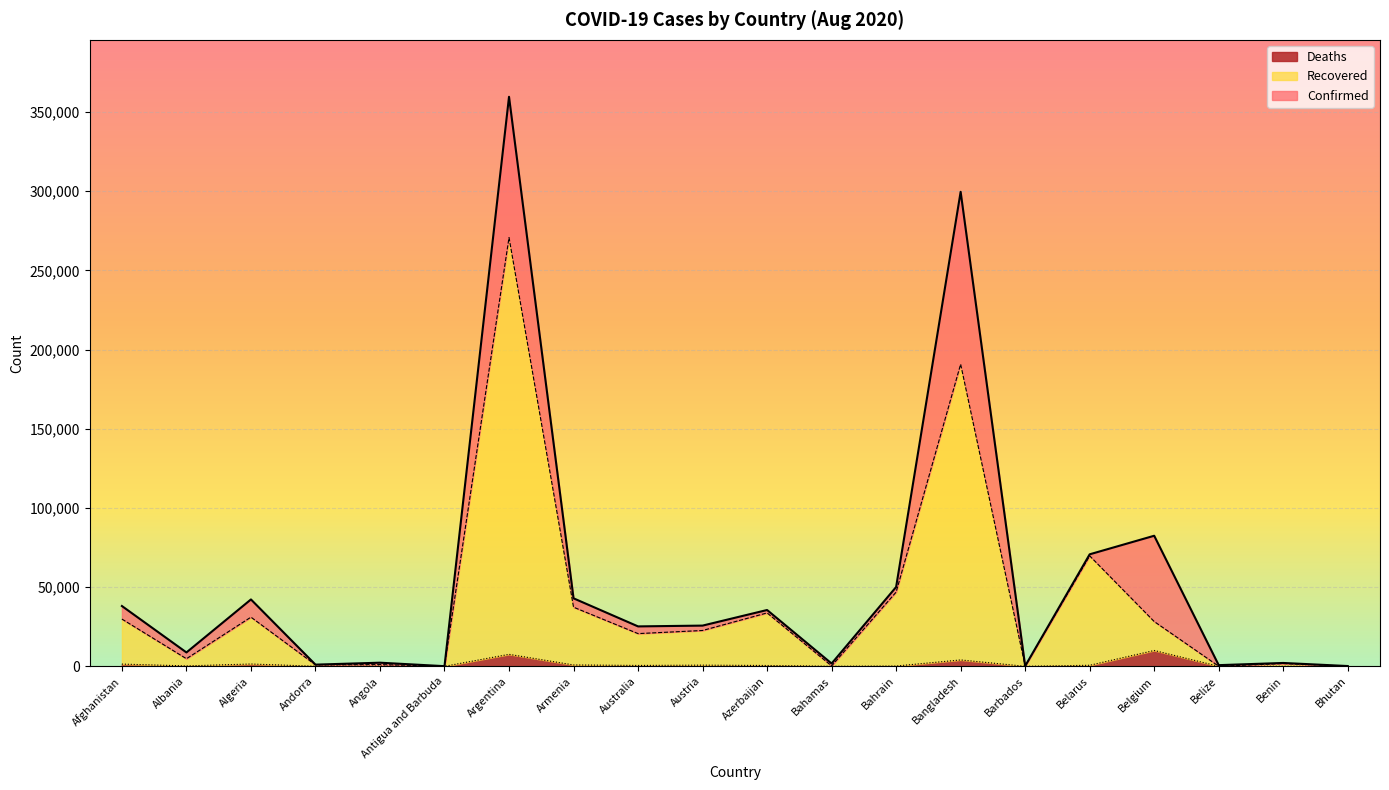

What position from the right is Antigua and Barbuda?

15